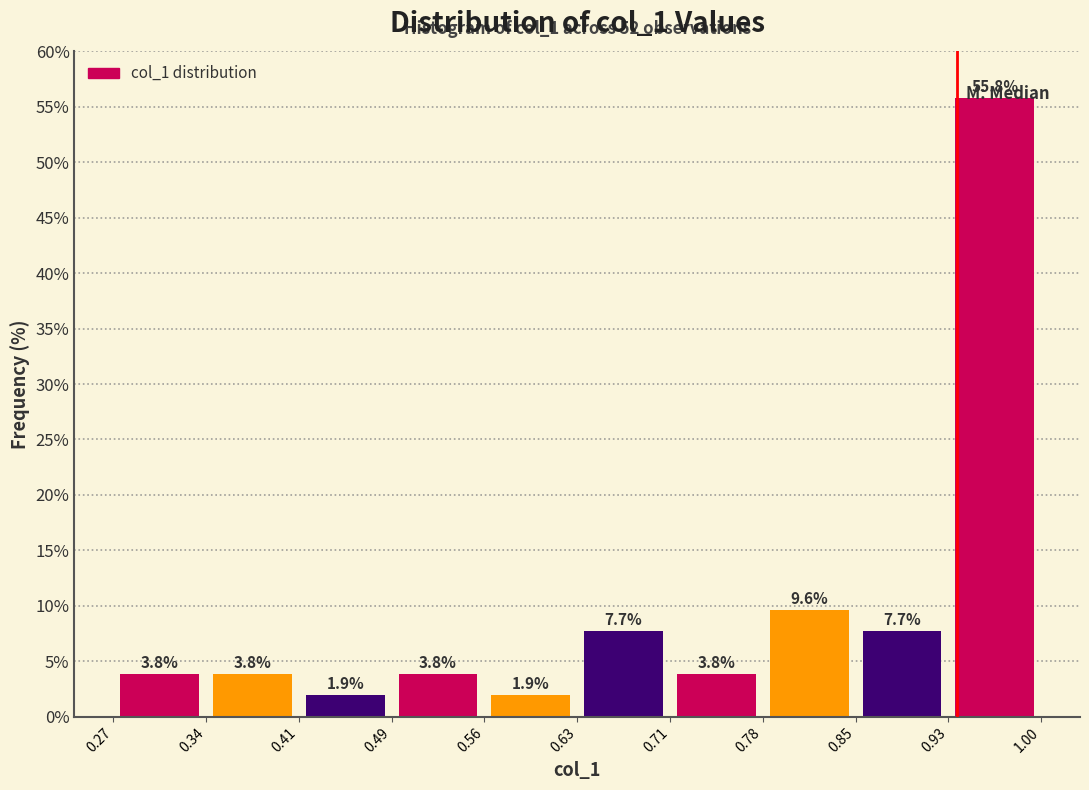

What is the height of the bar covering 0.78 to 0.85 on the x-axis?

9.6